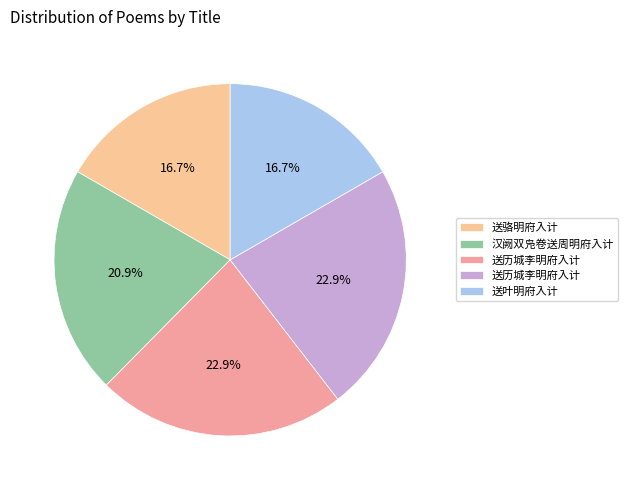

Does any single category account for the majority?

No